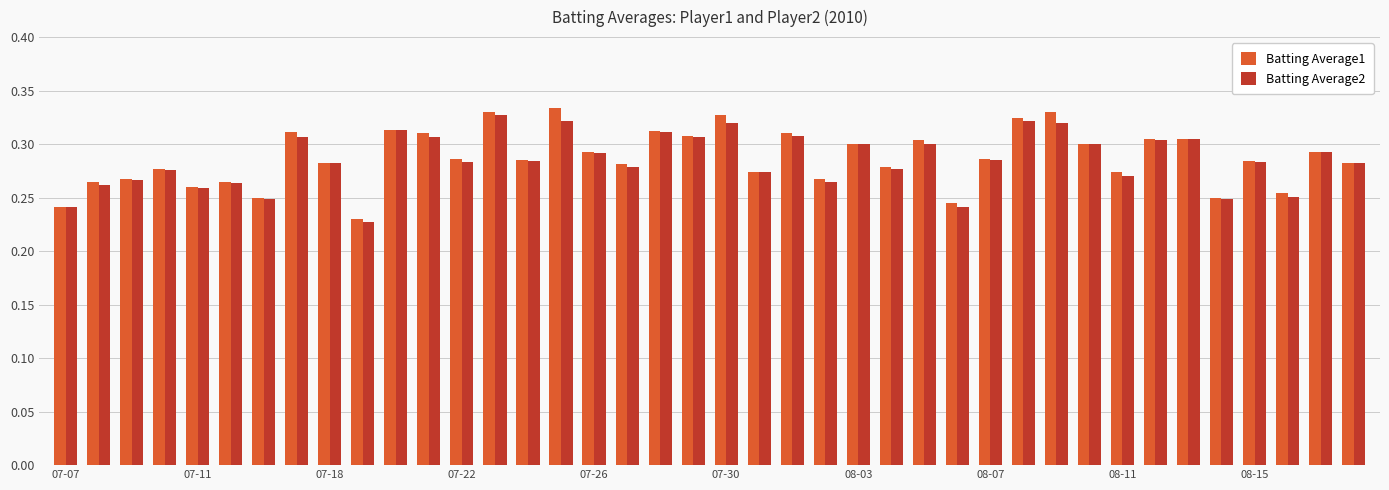

How many Batting Average2 values are between 0 and 1?

40